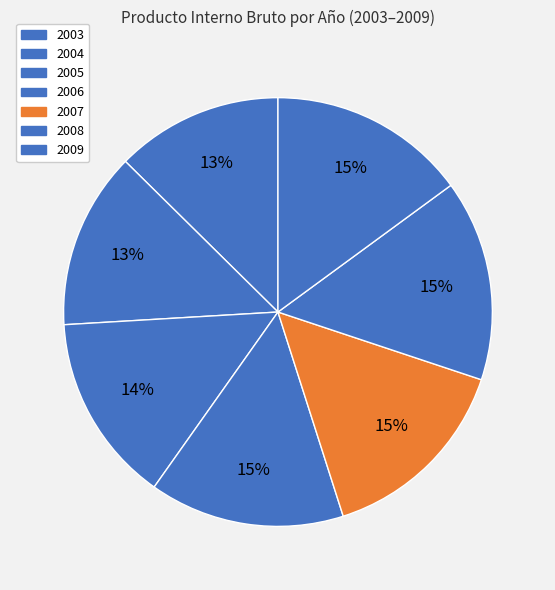

How many slices are in this pie chart?

7